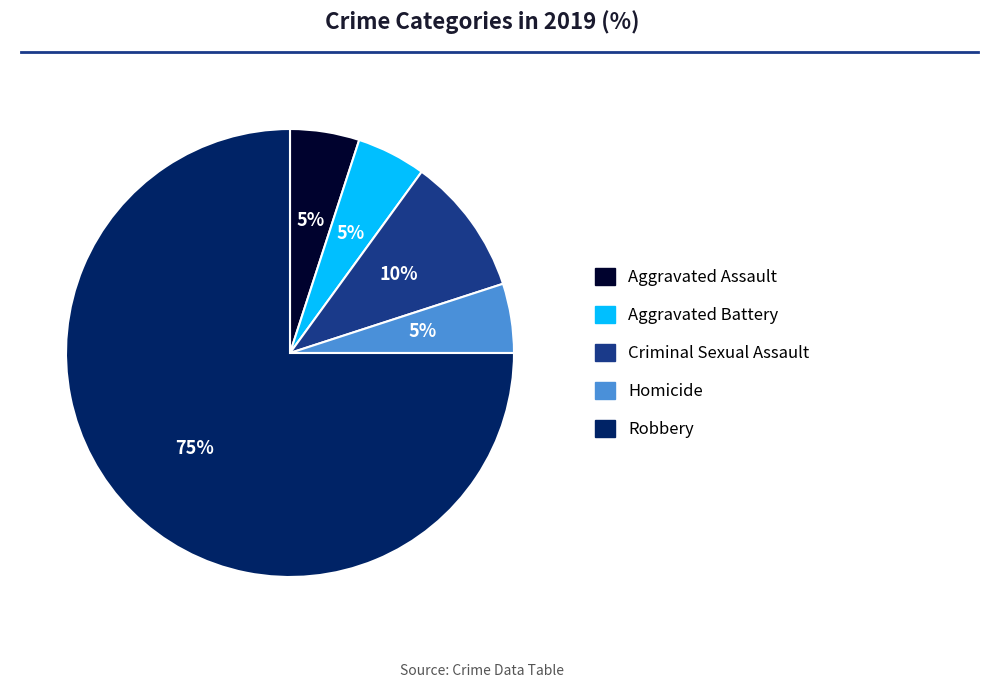

How many segments does this pie chart have?

5